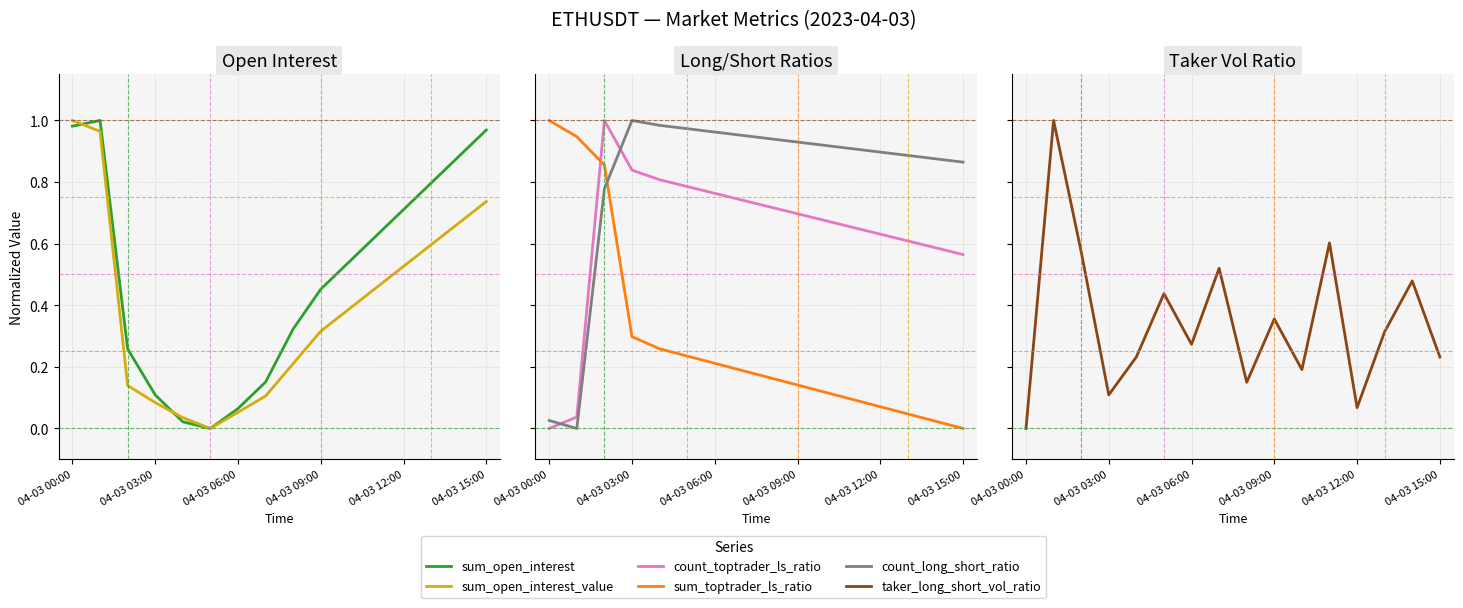

What is the label of the 4th point from the right?

04-03 12:00